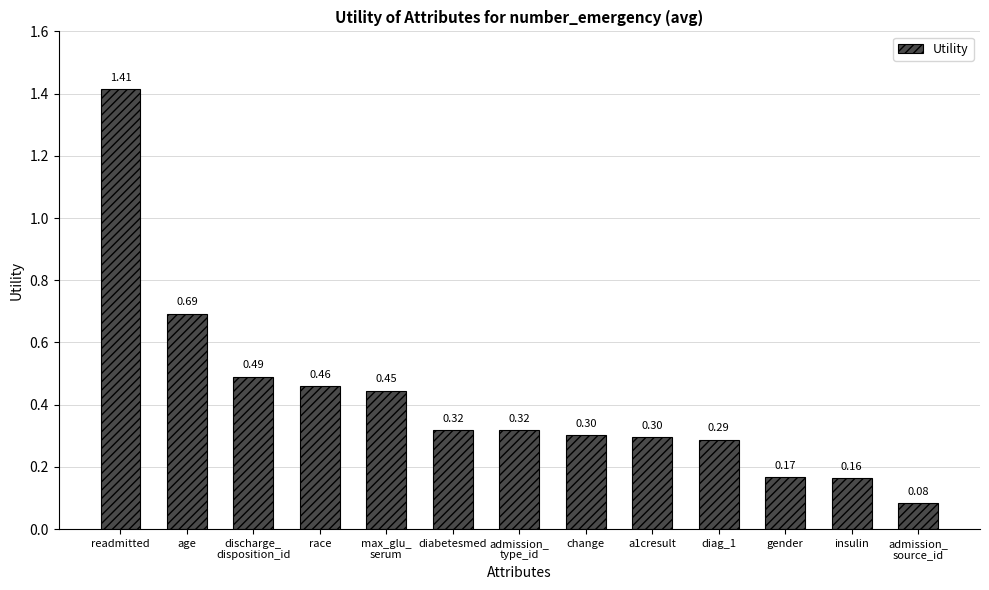

At which category does the chart reach its peak across all series?

readmitted